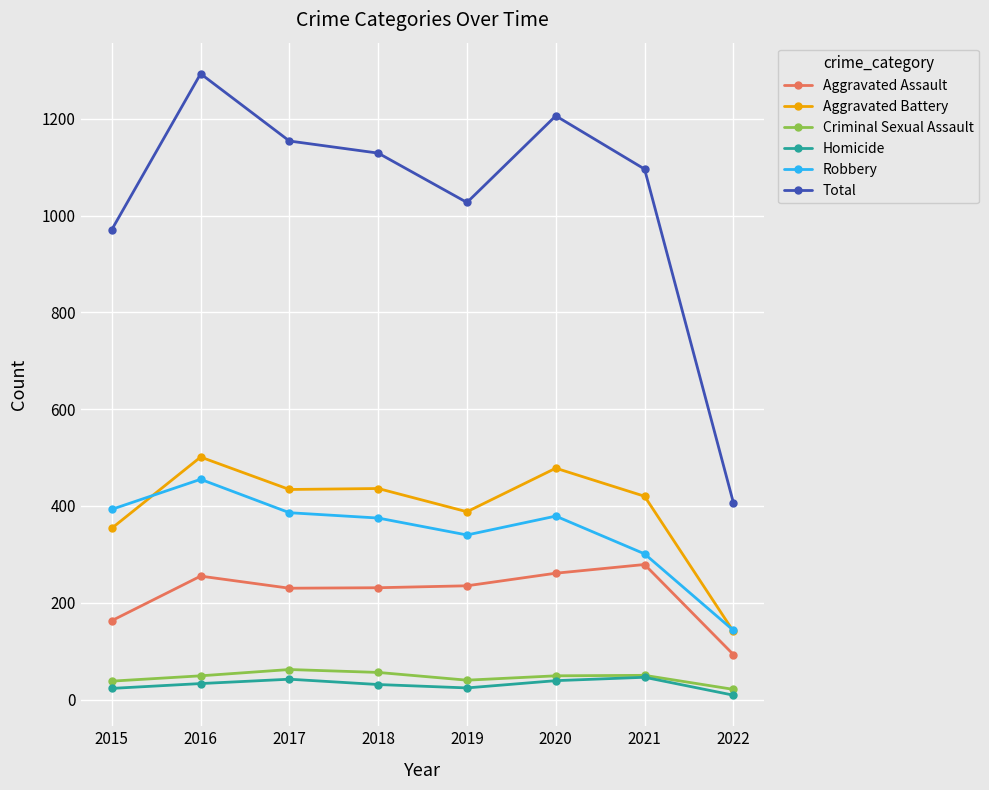

Is it true that Aggravated Battery equals 434 at 2017?

True